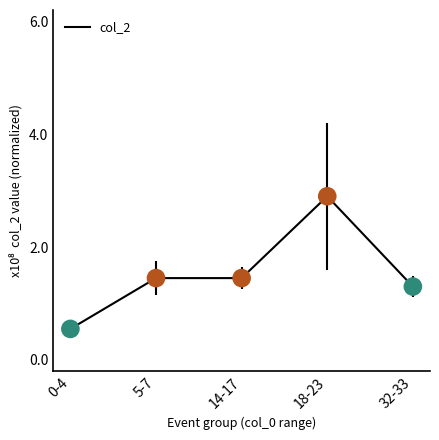

Approximately how many times larger is the value at 0-4 compared to 14-17?

0.4